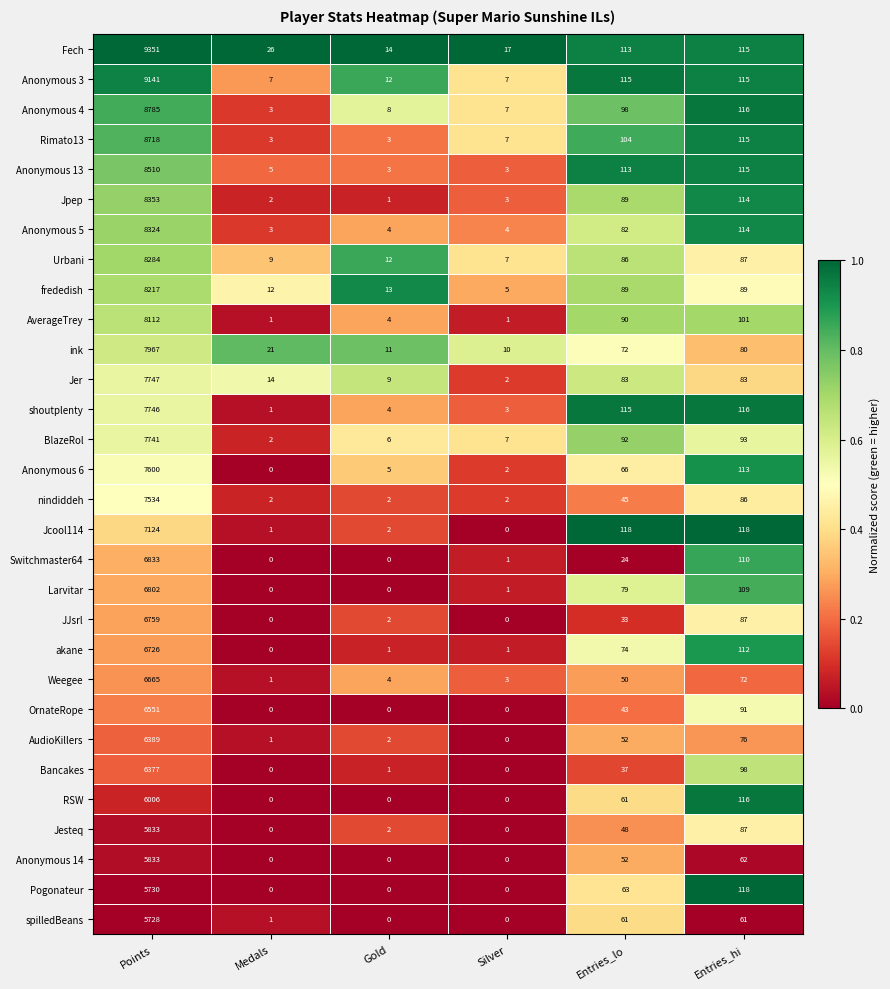

The JJsrl series shows -2441 at Medals. True or false?

False